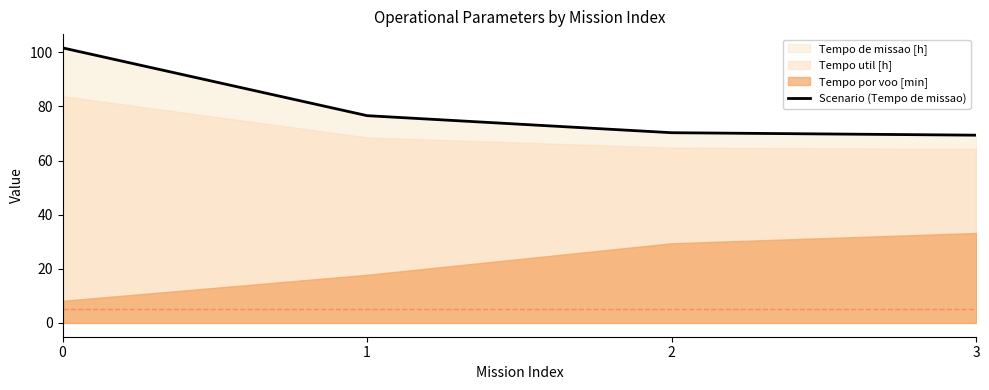

Which label corresponds to the smallest value in the chart?

3